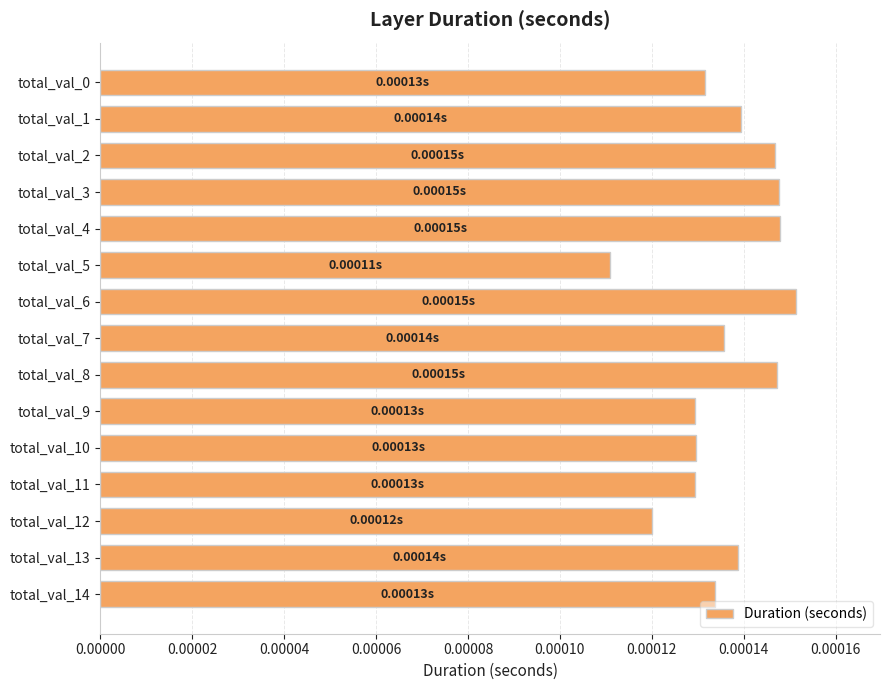

Which has a higher value, total_val_12 or total_val_3?

total_val_3